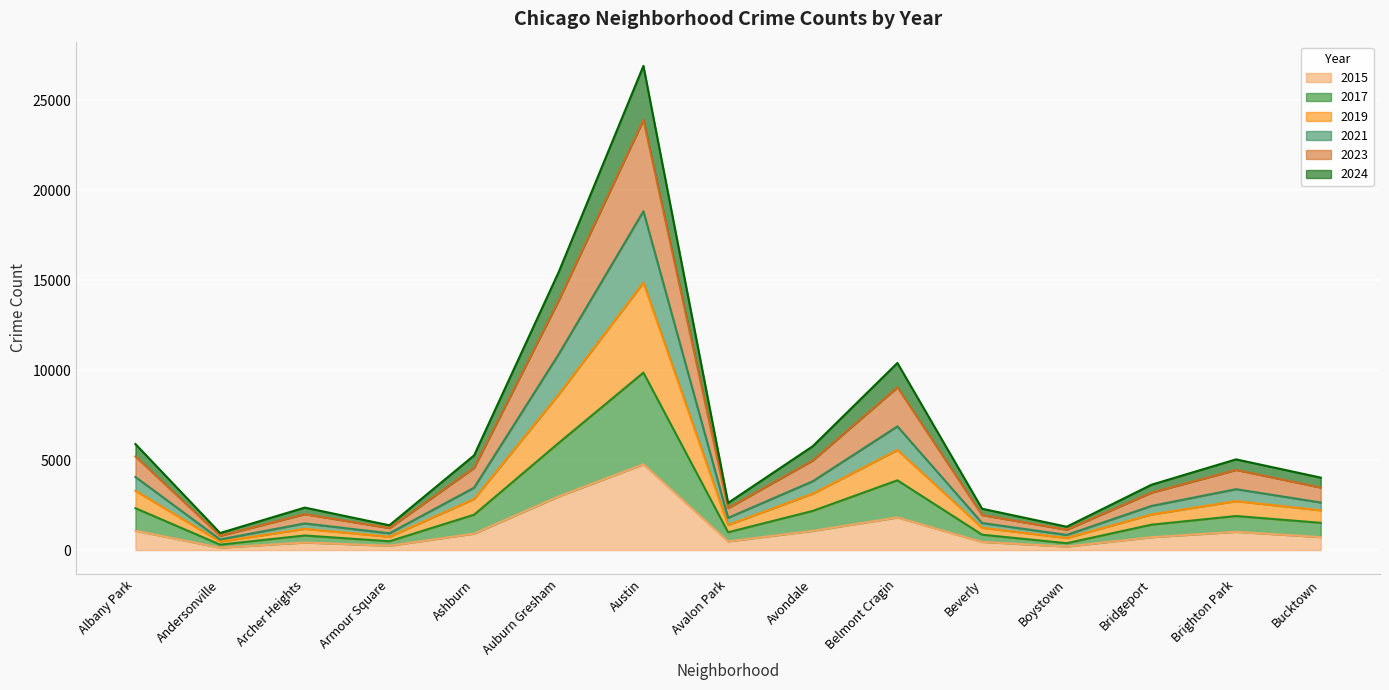

Count the number of categories in the chart.

15